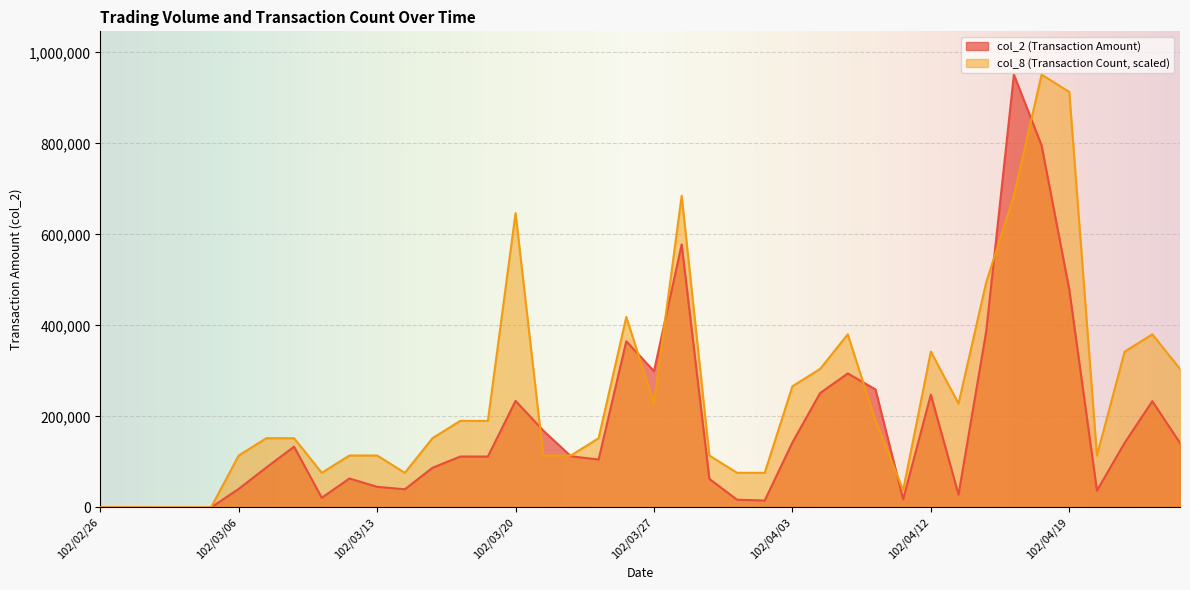

How many lines are shown in the chart?

2